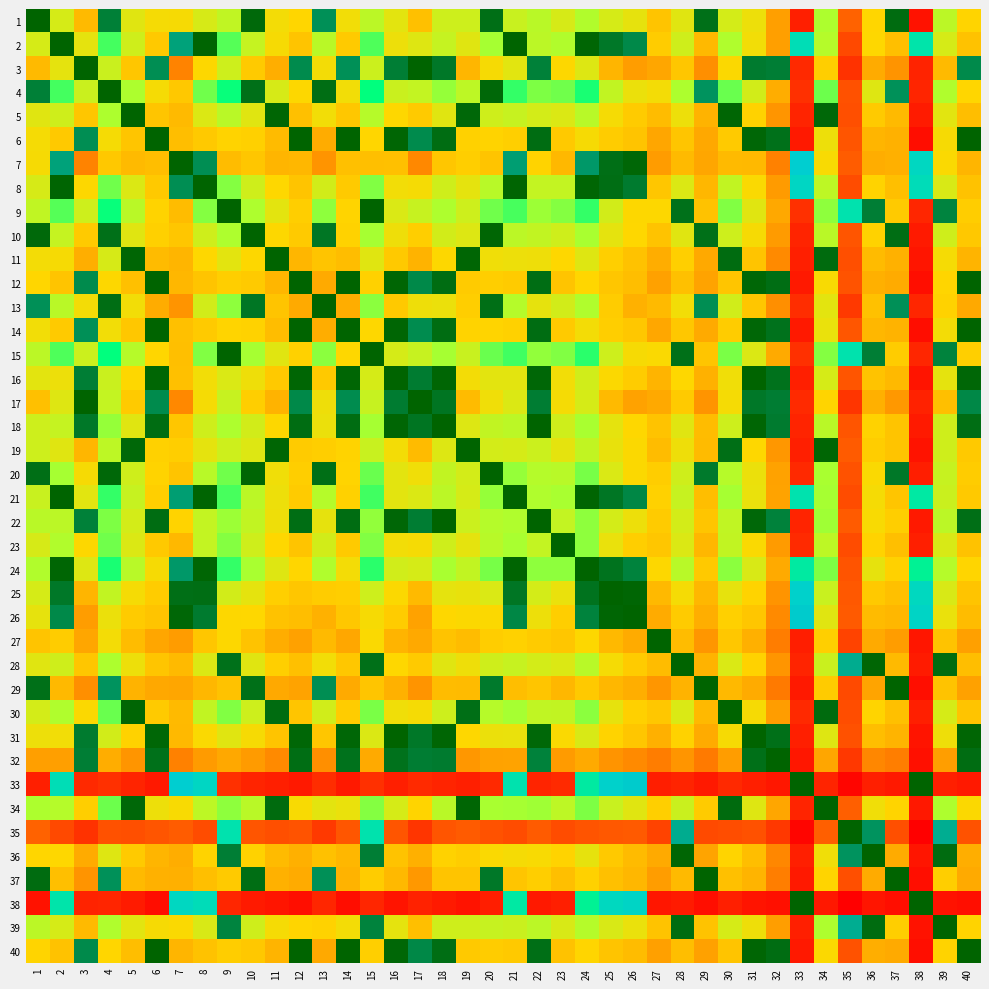

Which series has the largest range (max minus min)?

35